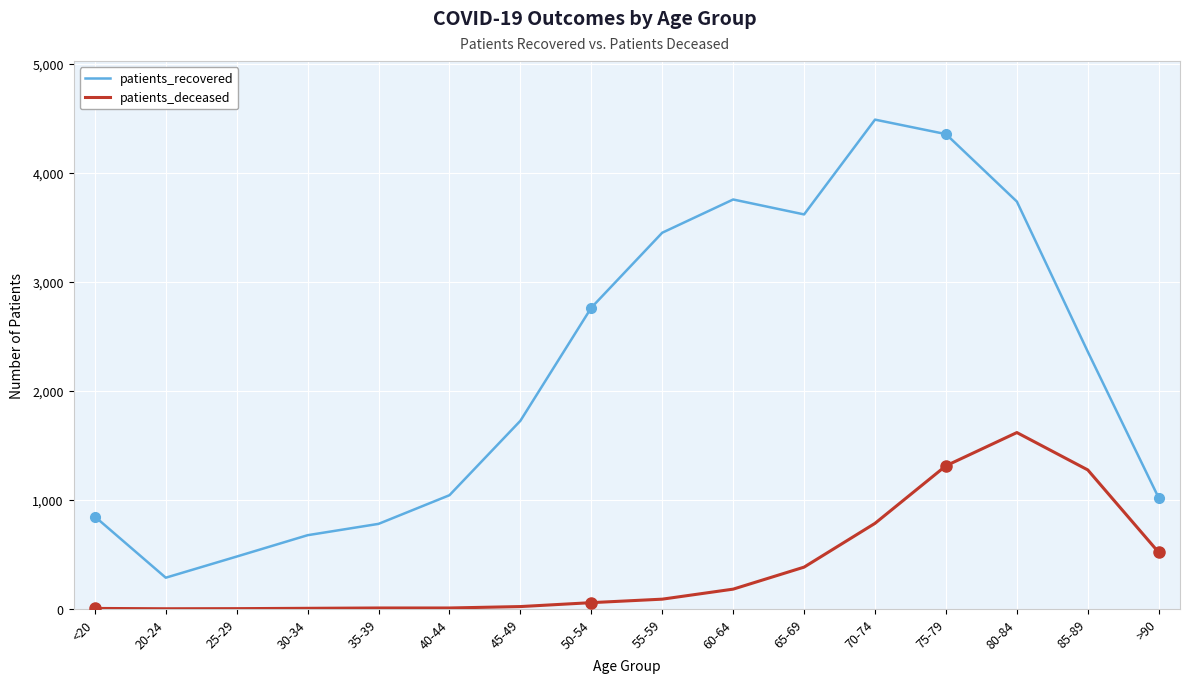

Rank the series at 40-44 from highest to lowest value.

patients_recovered, patients_deceased